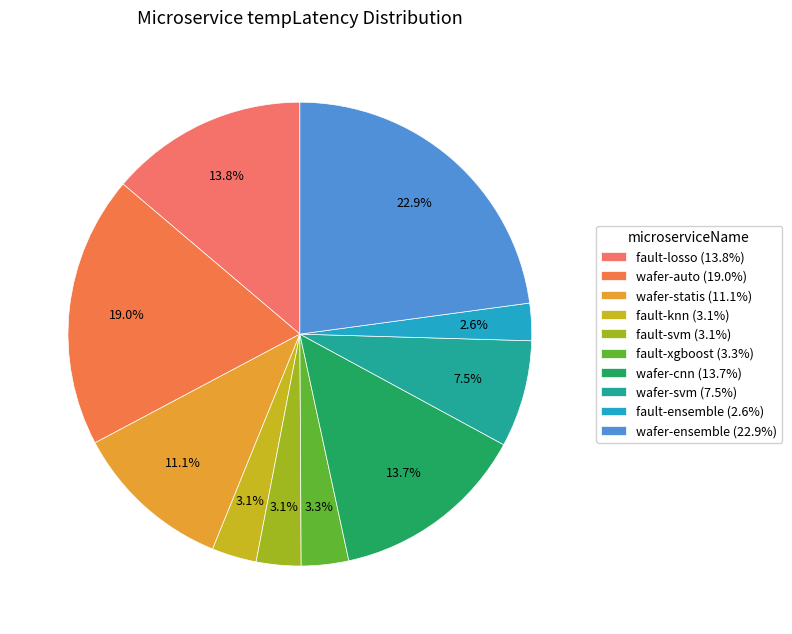

Combined, do wafer-cnn and wafer-statis account for over 50%?

No